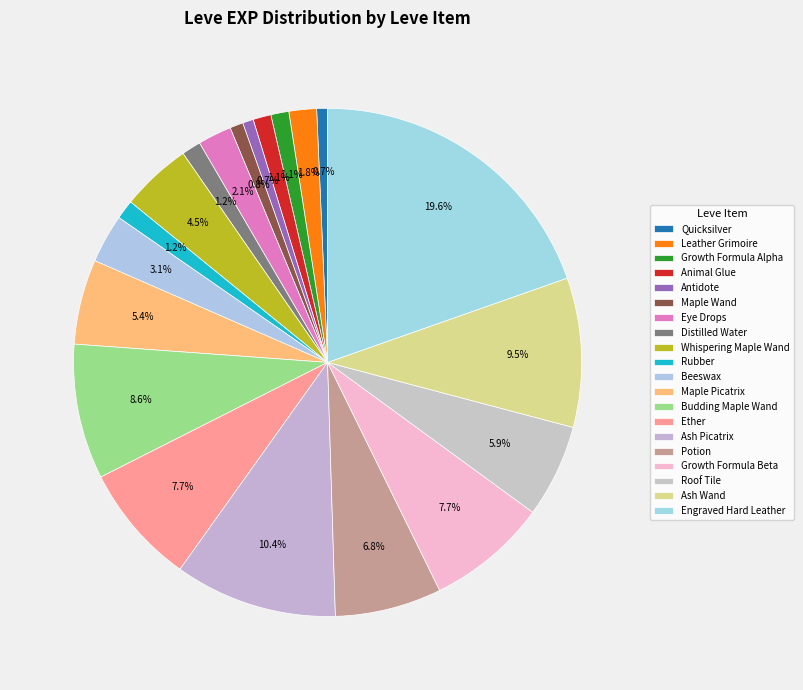

How many segments does this pie chart have?

20